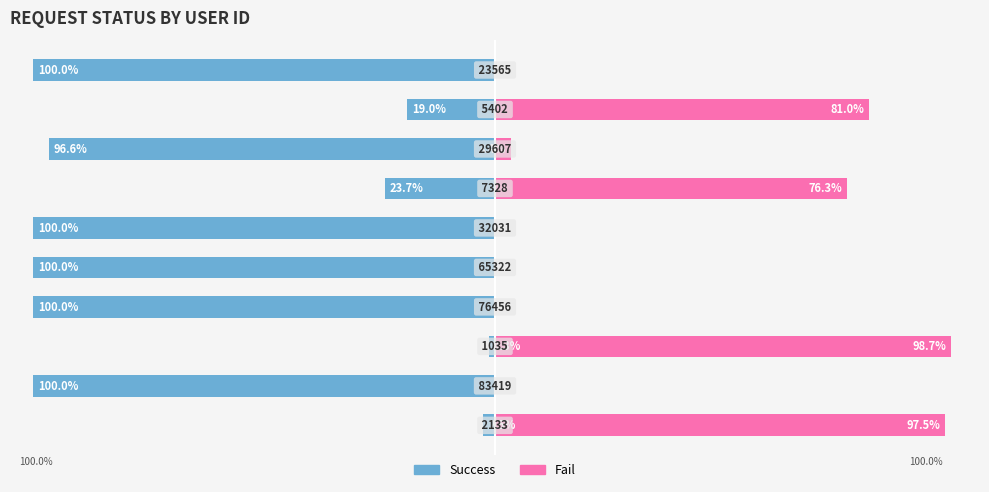

What is the difference between the highest and lowest values at 8?

100.0